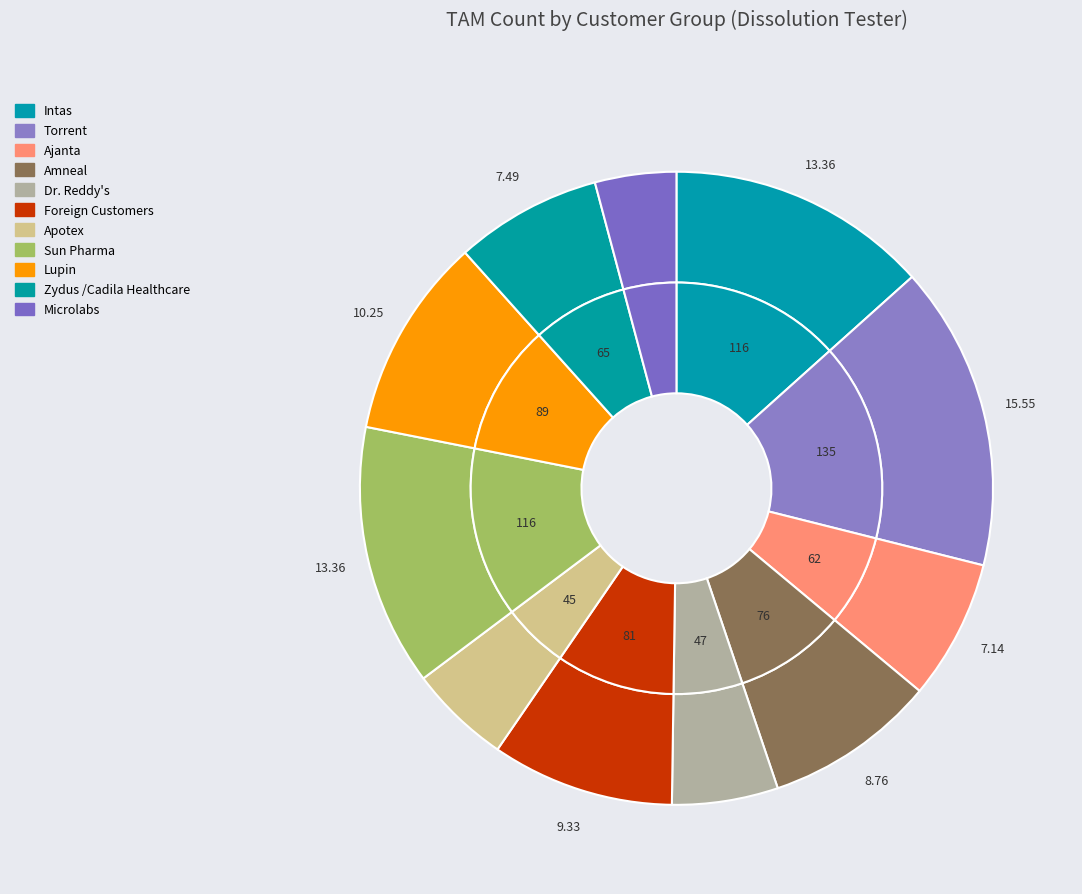

What is the ratio of the value at Microlabs to the value at Dr. Reddy's?

0.8